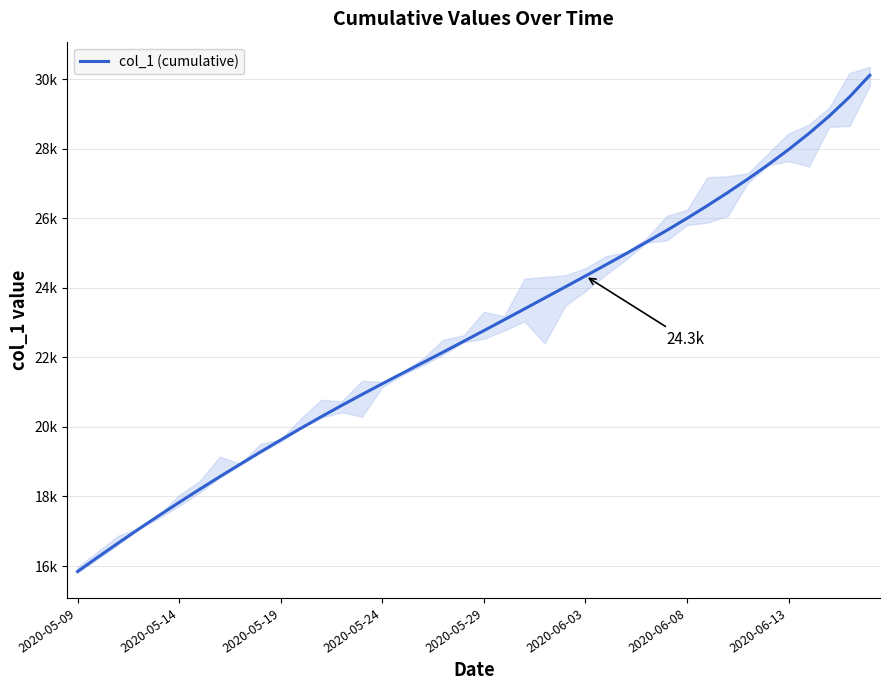

True or false: there are more than 2 points higher than both neighbors.

False